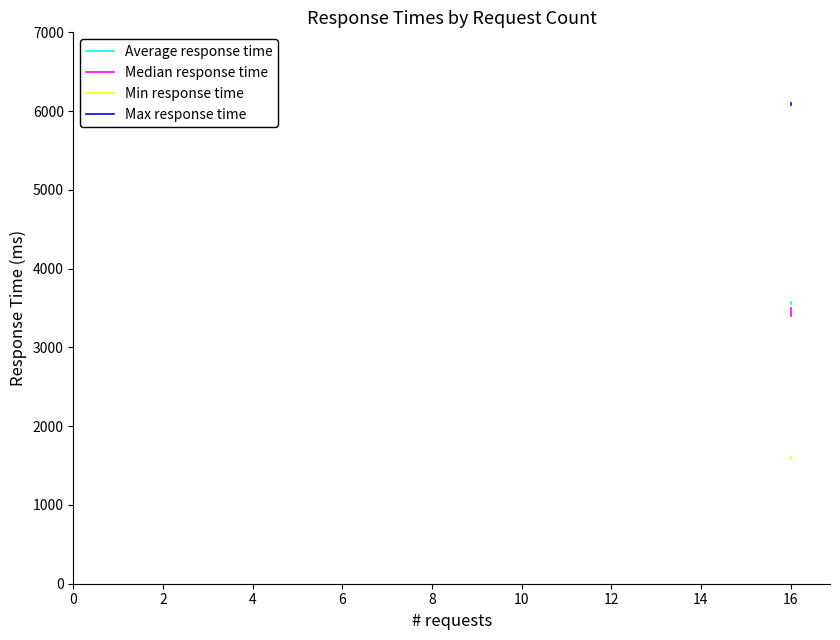

Reading left to right, list all the values displayed in this chart.

Average response time: 3551	3576
Median response time: 3400	3500
Min response time: 1584	1603
Max response time: 6097	6080